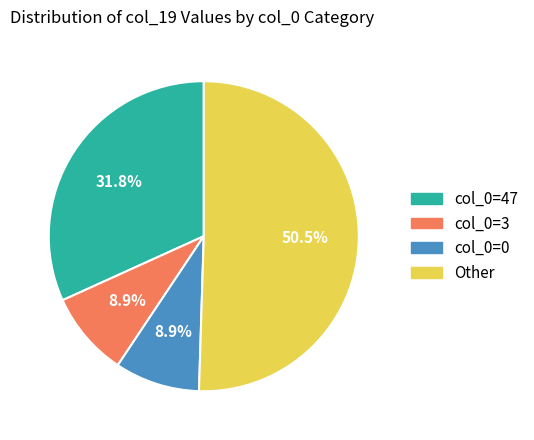

How much of the chart is everything except col_0=0?

91.1%